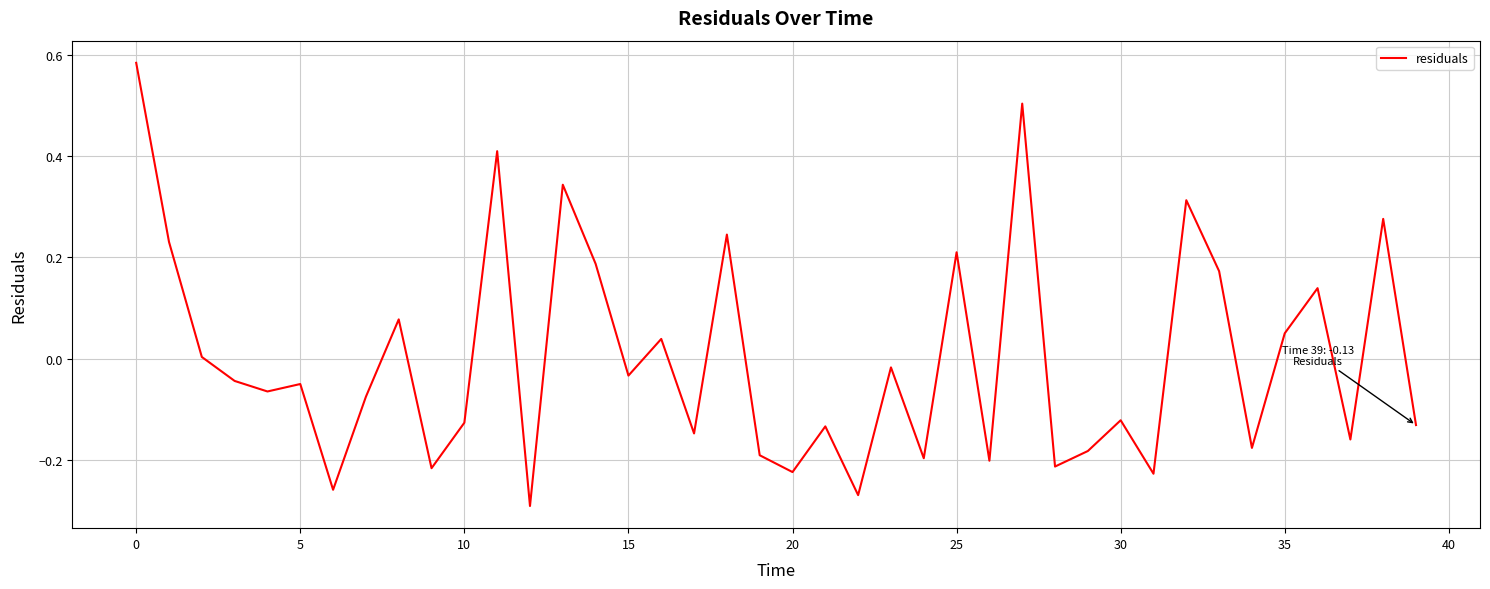

What is the difference between the maximum and minimum values?

0.9